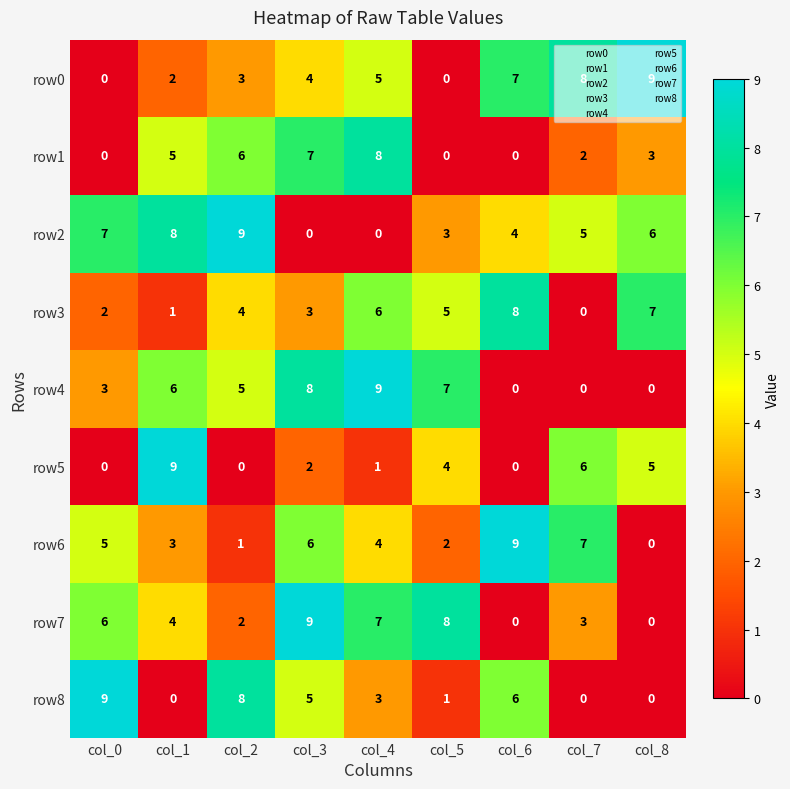

Which category has the lowest value in the row3 series?

col_7